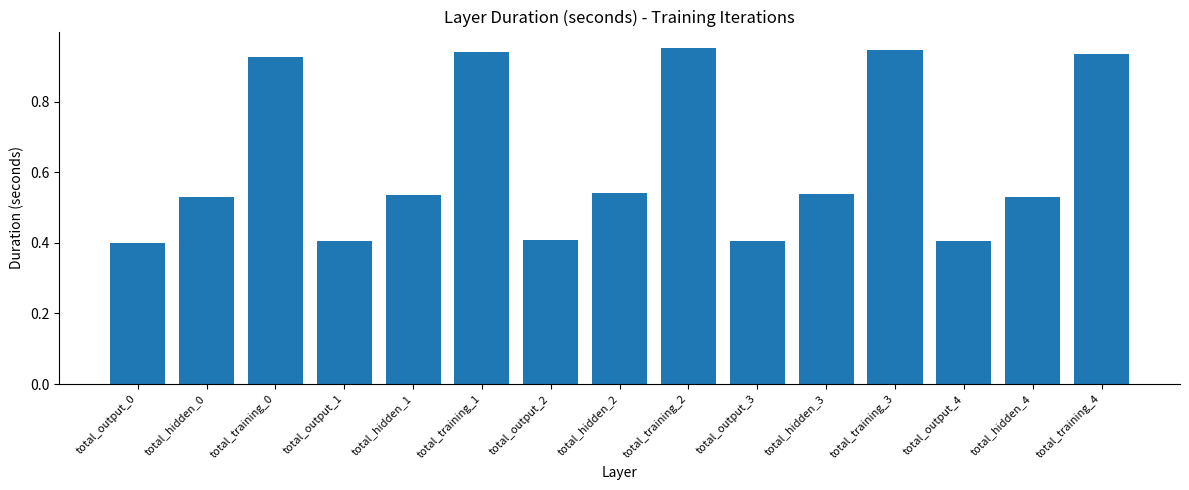

What is the smallest value displayed?

0.4